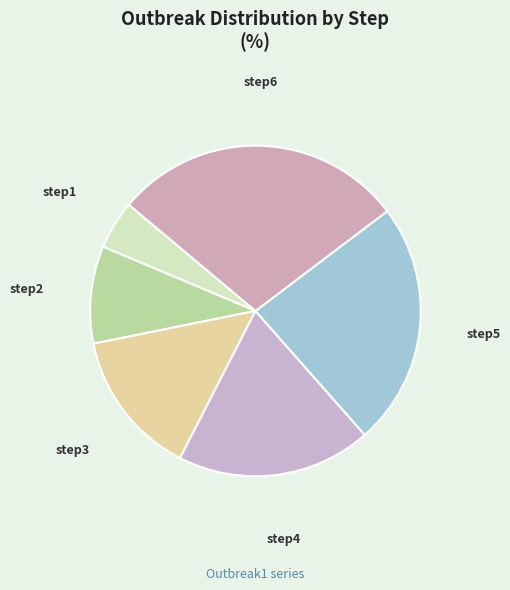

The step2 slice represents 10% of the pie. True or false?

True